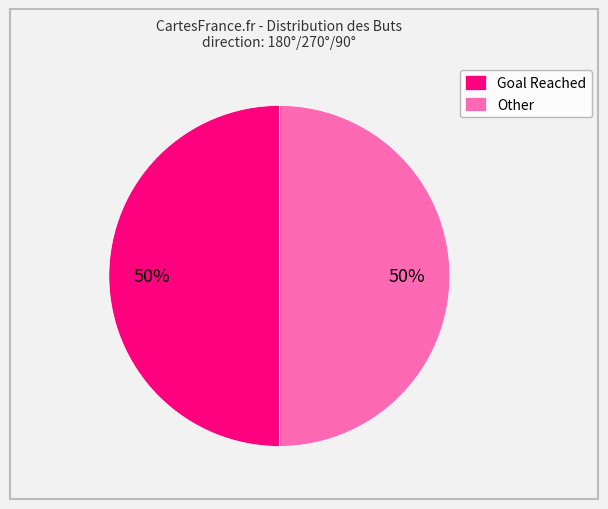

To the nearest percent, what percentage of the pie is Goal Reached?

50%